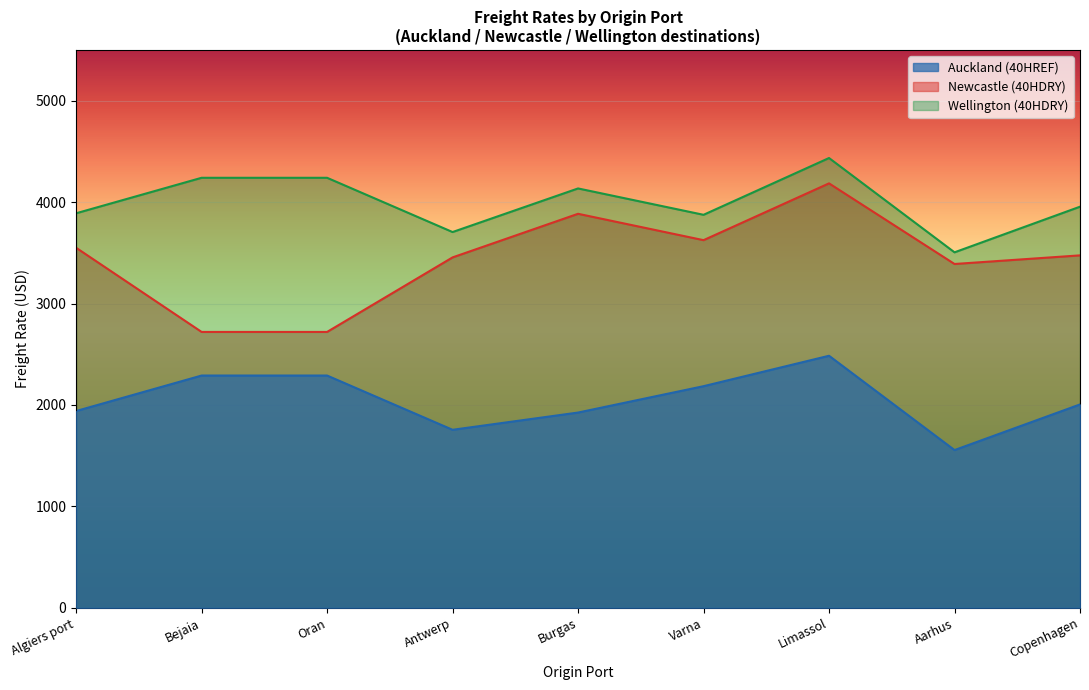

At which category is the sum across all series the highest?

Limassol